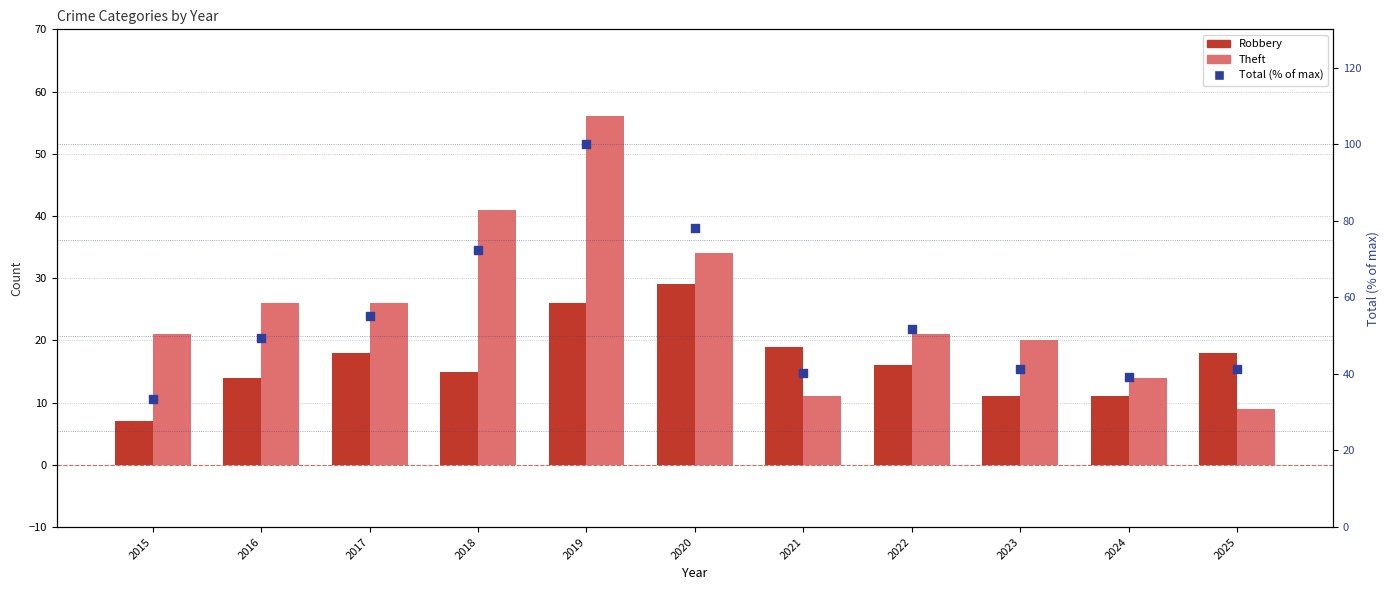

Is the value of Theft at 2021 greater than the value of Total (% of max) at 2020?

No